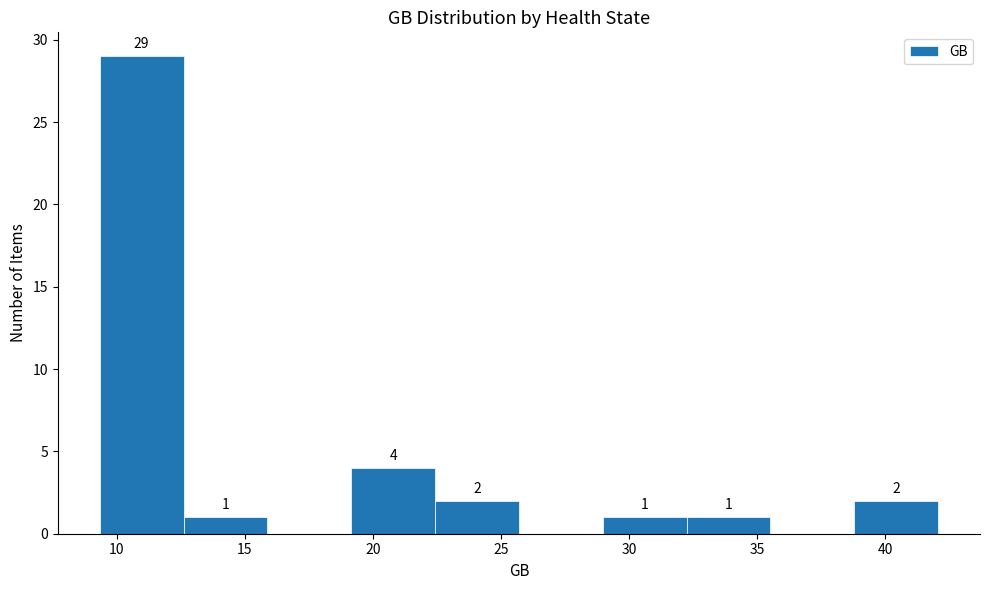

Over which range of the x-axis is the bar tallest?

9.5 to 12.5